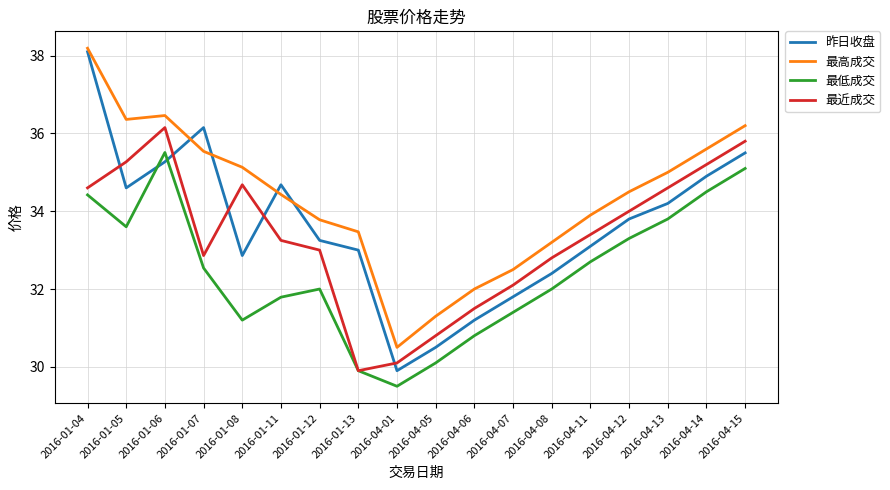

List the series in order of their overall mean, lowest first.

最低成交, 最近成交, 昨日收盘, 最高成交